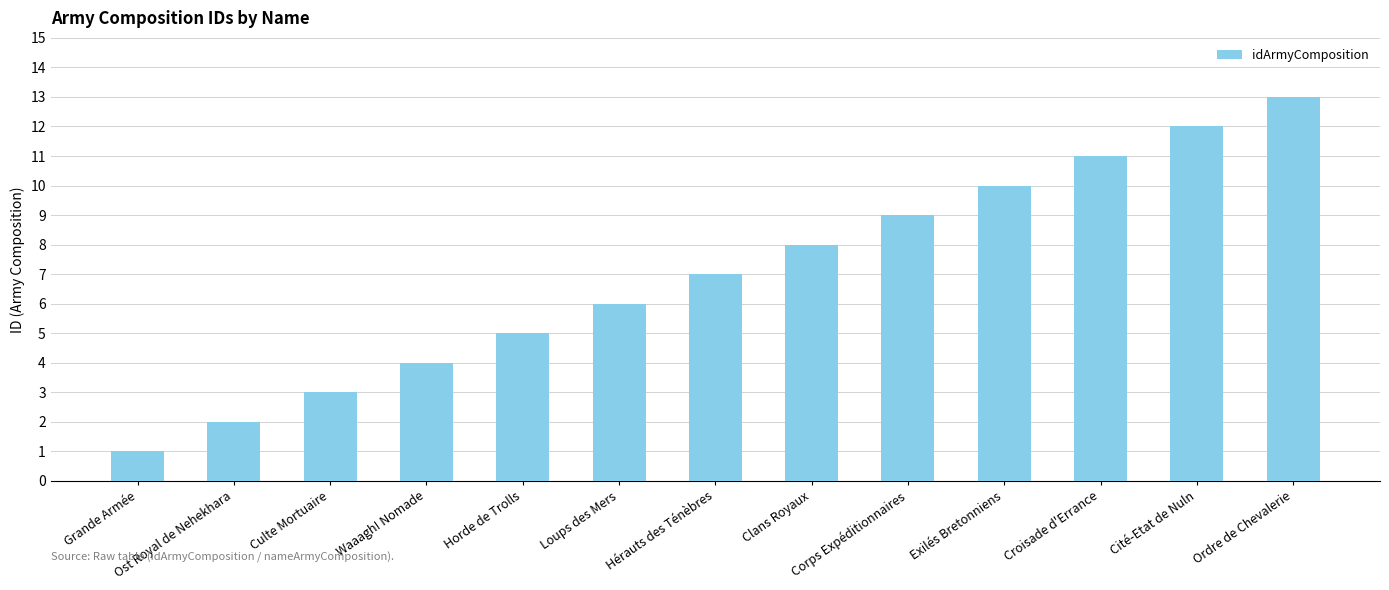

At which category does the chart reach its minimum across all series?

Grande Armée